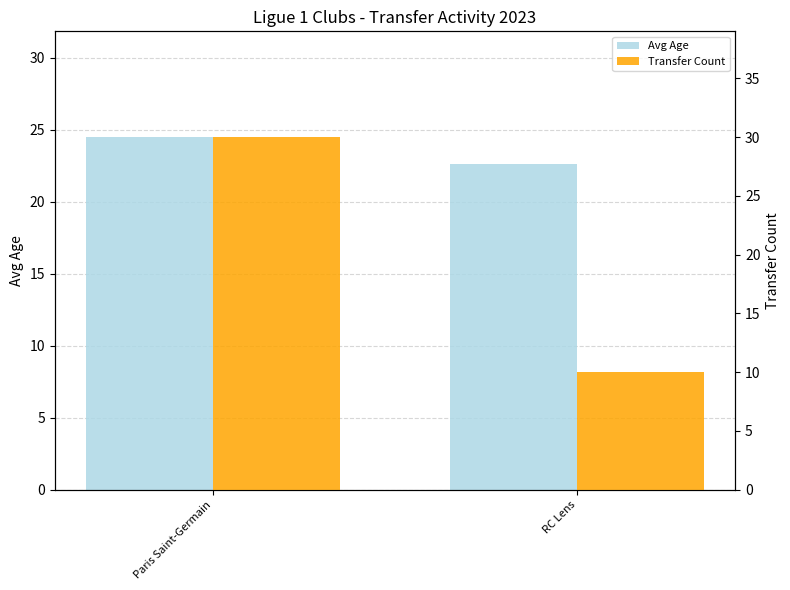

At which category is the sum across all series the highest?

Paris Saint-Germain